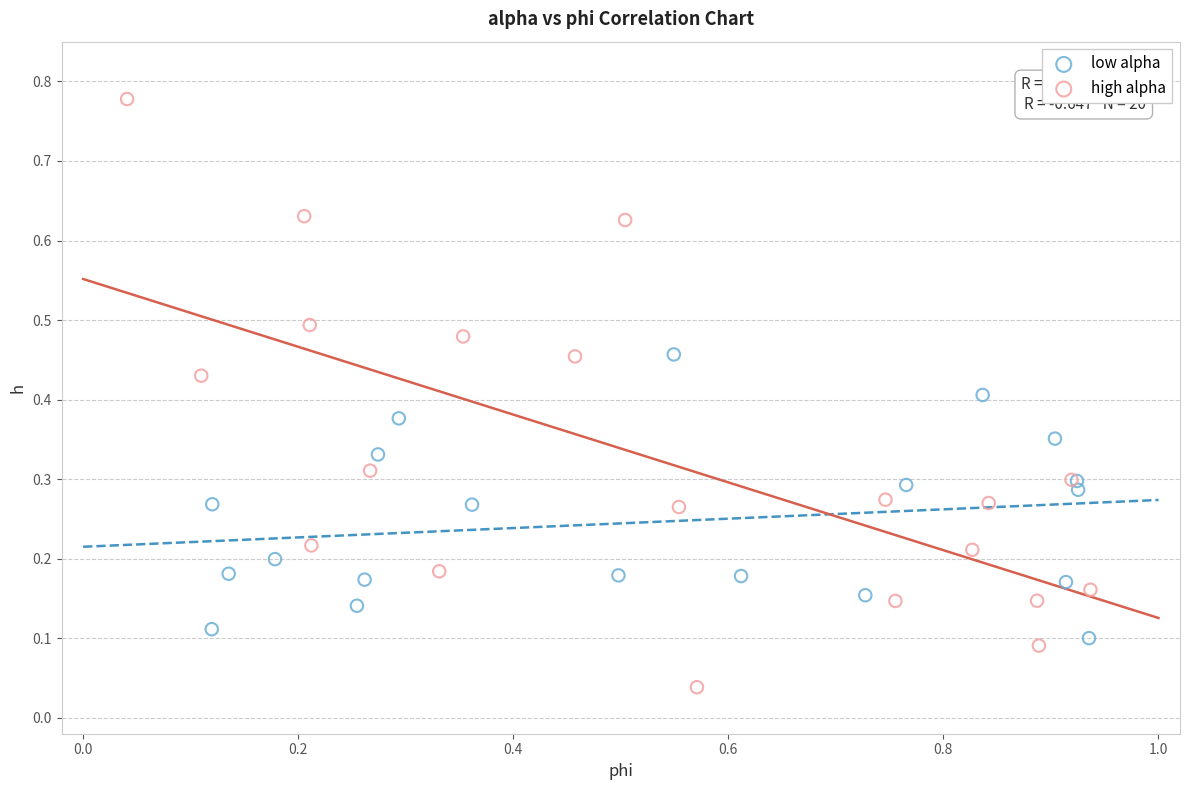

Which series reaches the minimum Y coordinate?

high alpha